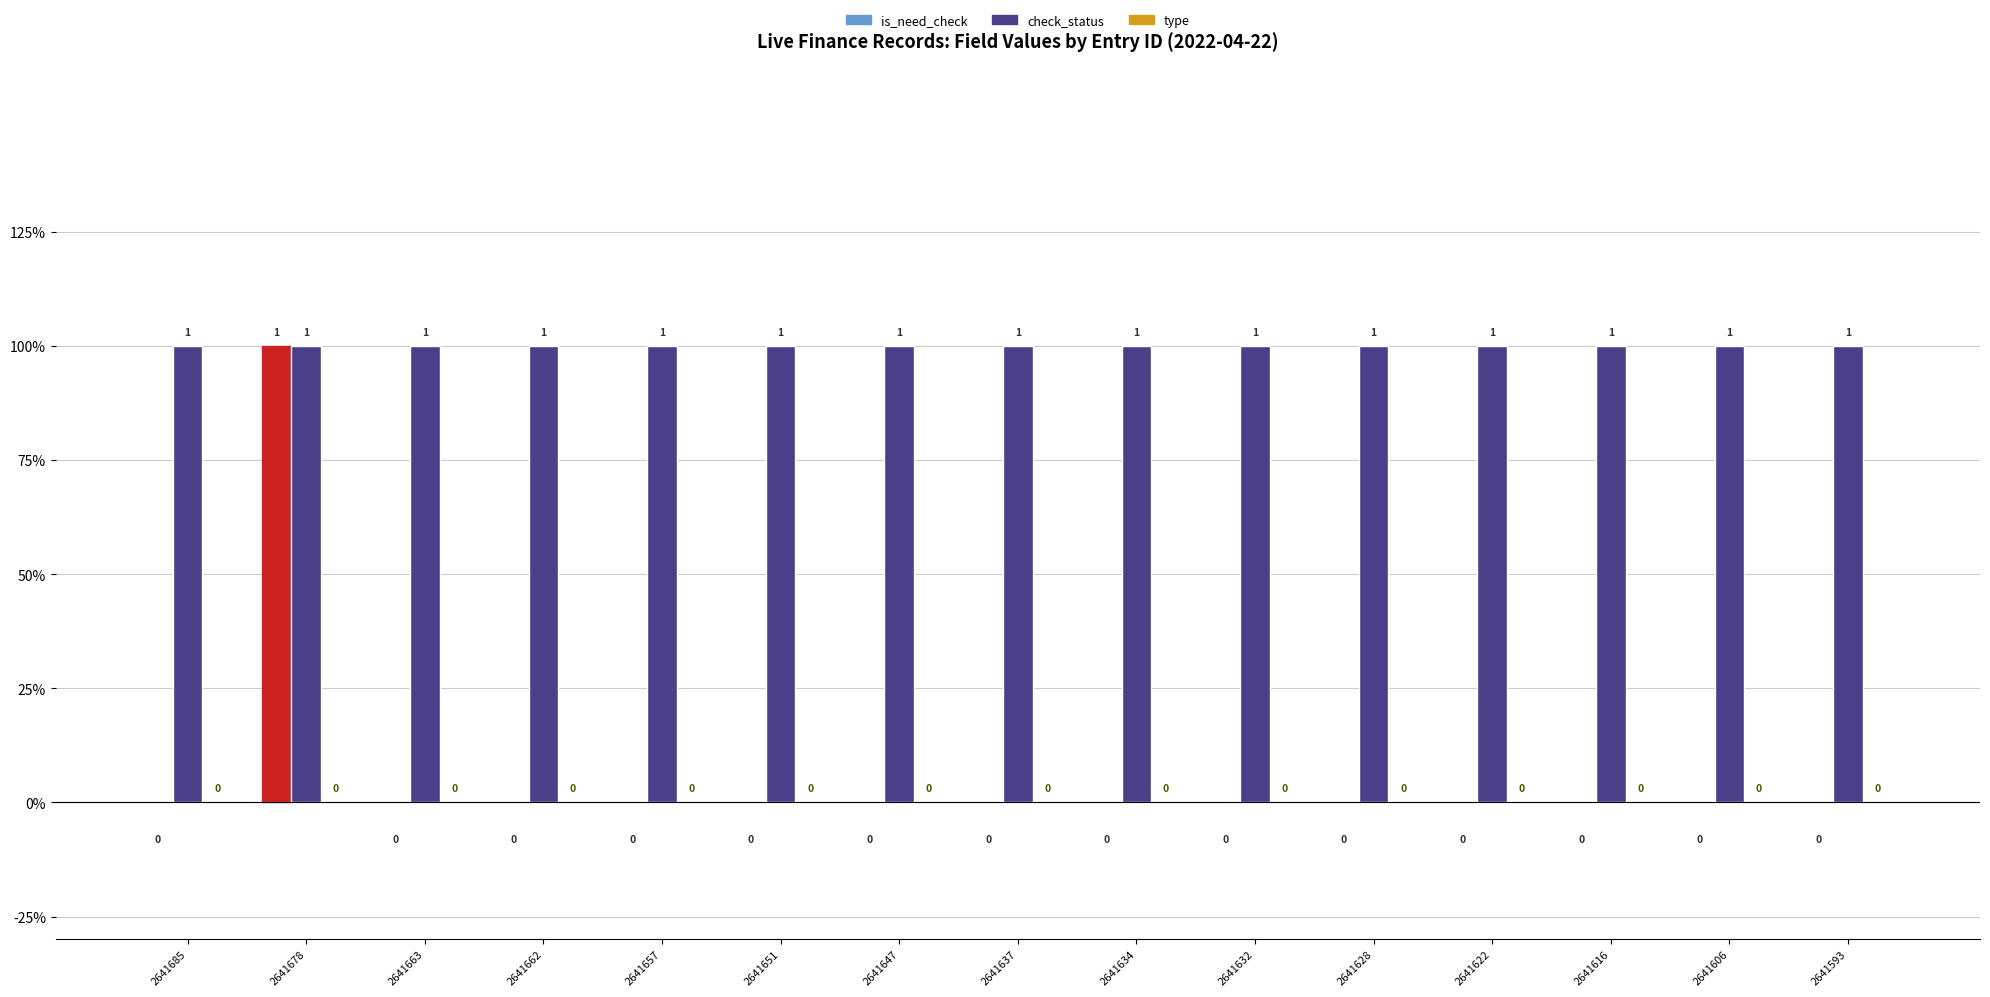

At which category is the sum across all series the highest?

2641678